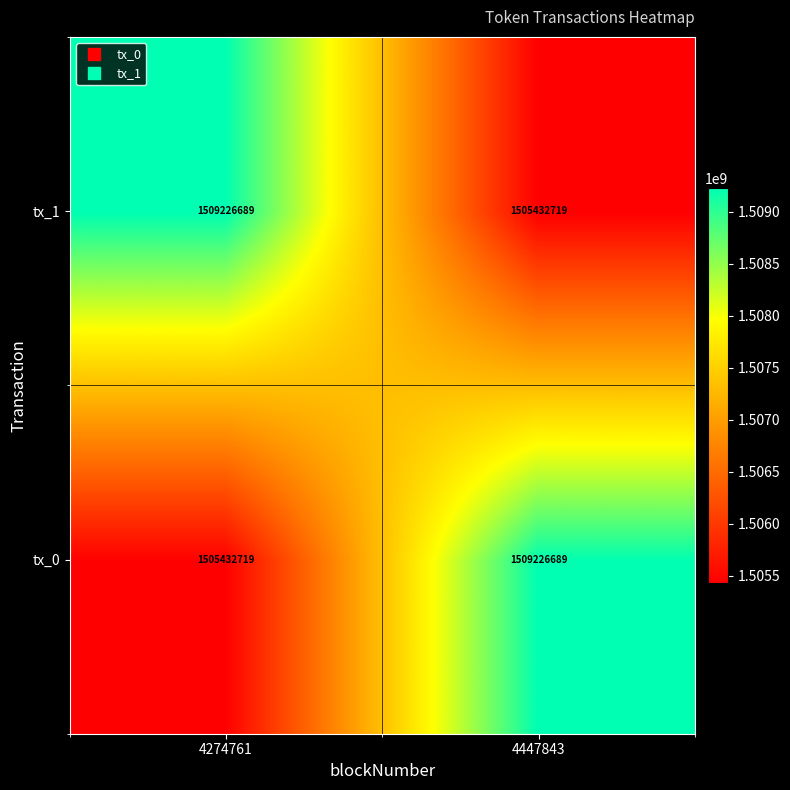

How many distinct data groups are displayed?

2